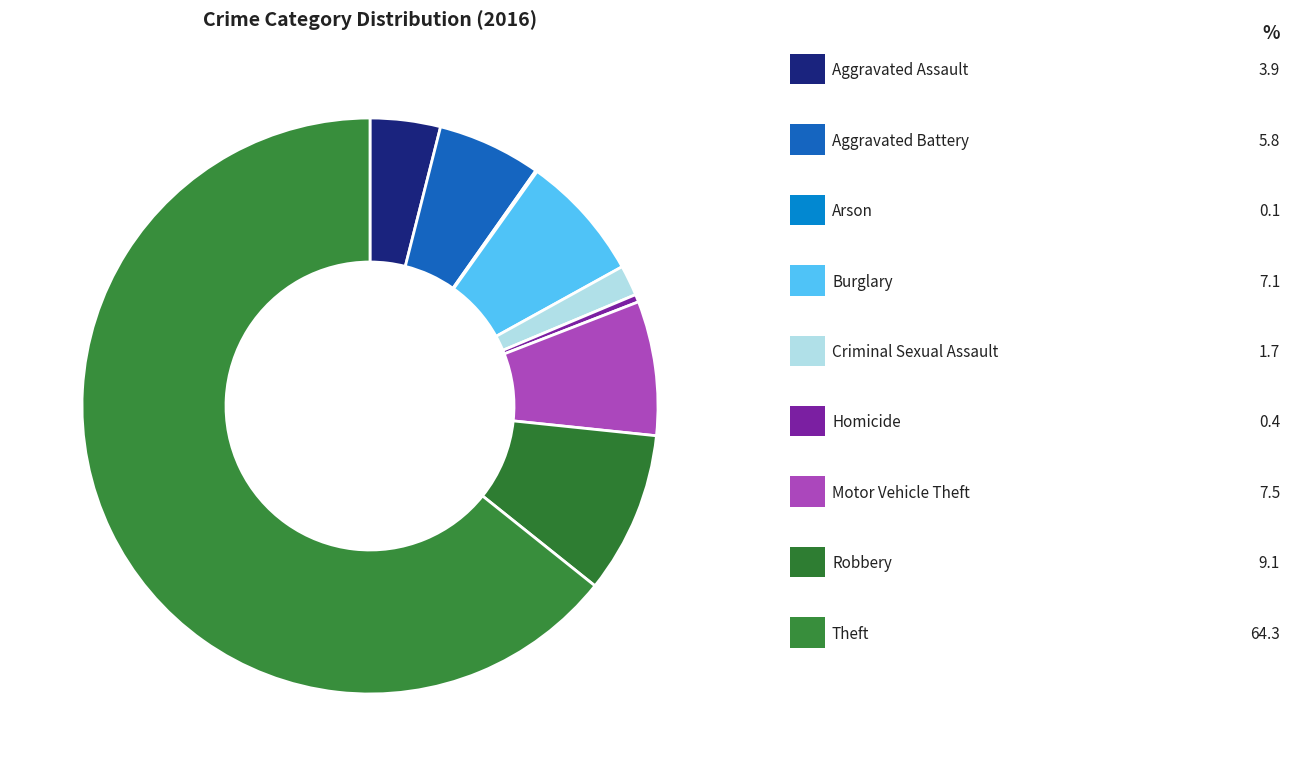

The Homicide slice represents 0% of the pie. True or false?

True